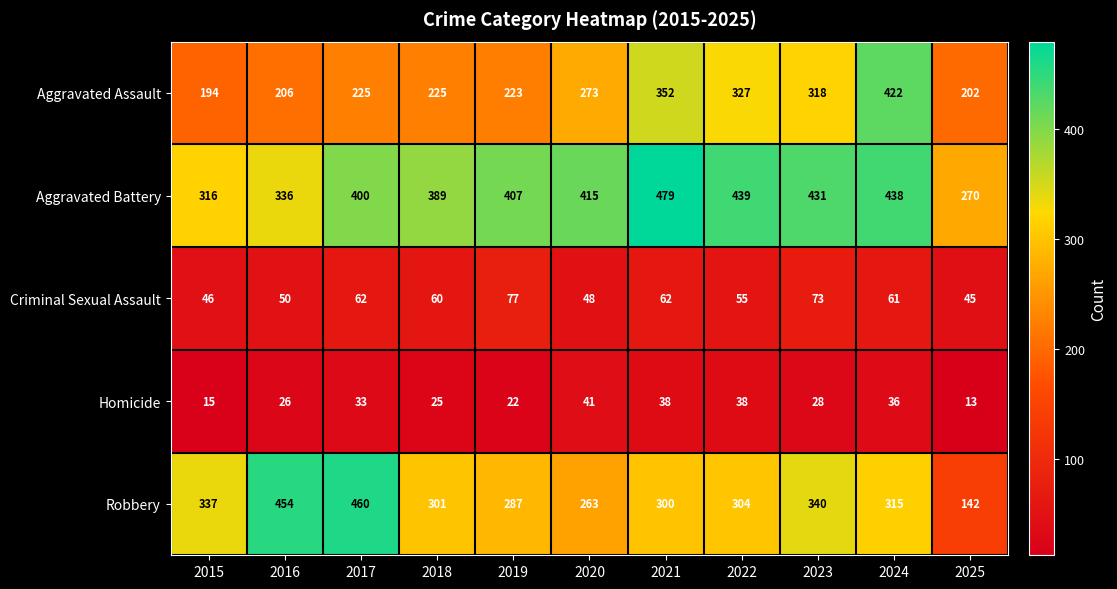

At 2016, list the series in order from smallest to largest.

Homicide, Criminal Sexual Assault, Aggravated Assault, Aggravated Battery, Robbery